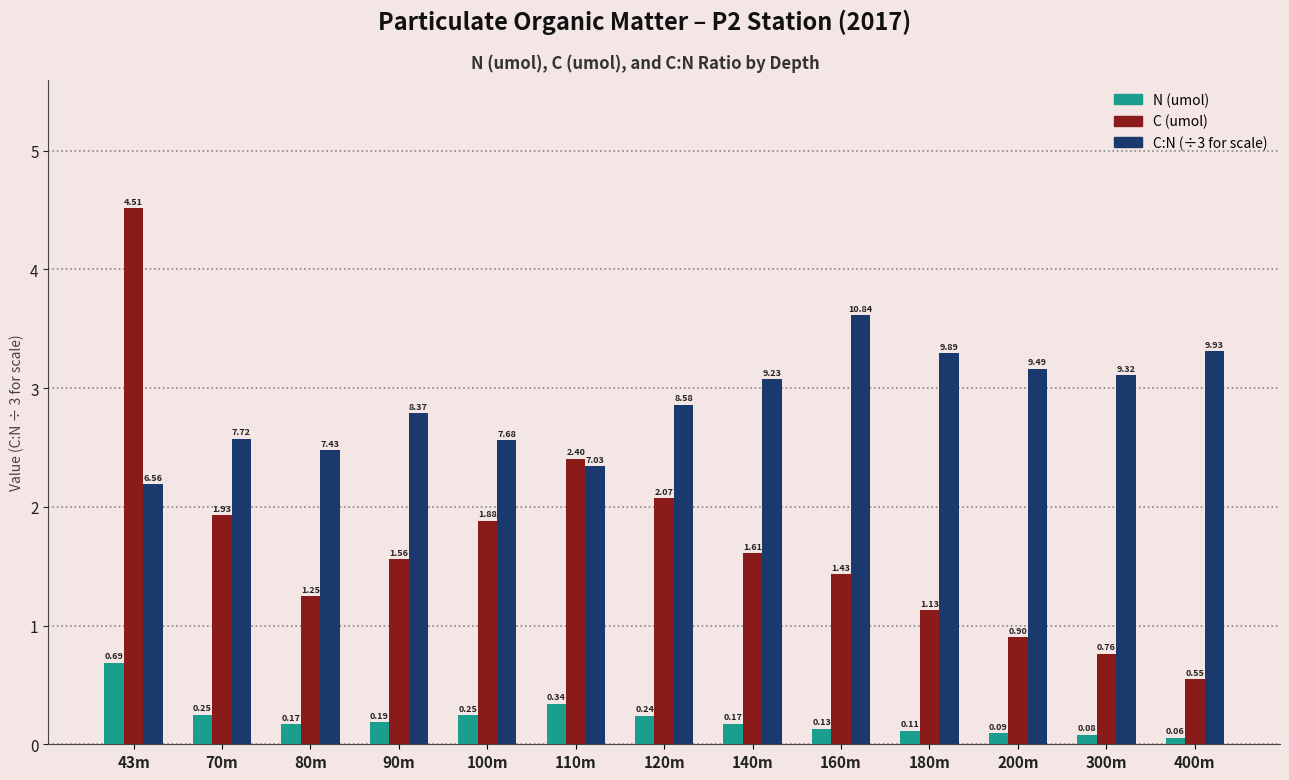

At which category is the sum across all series the highest?

43m